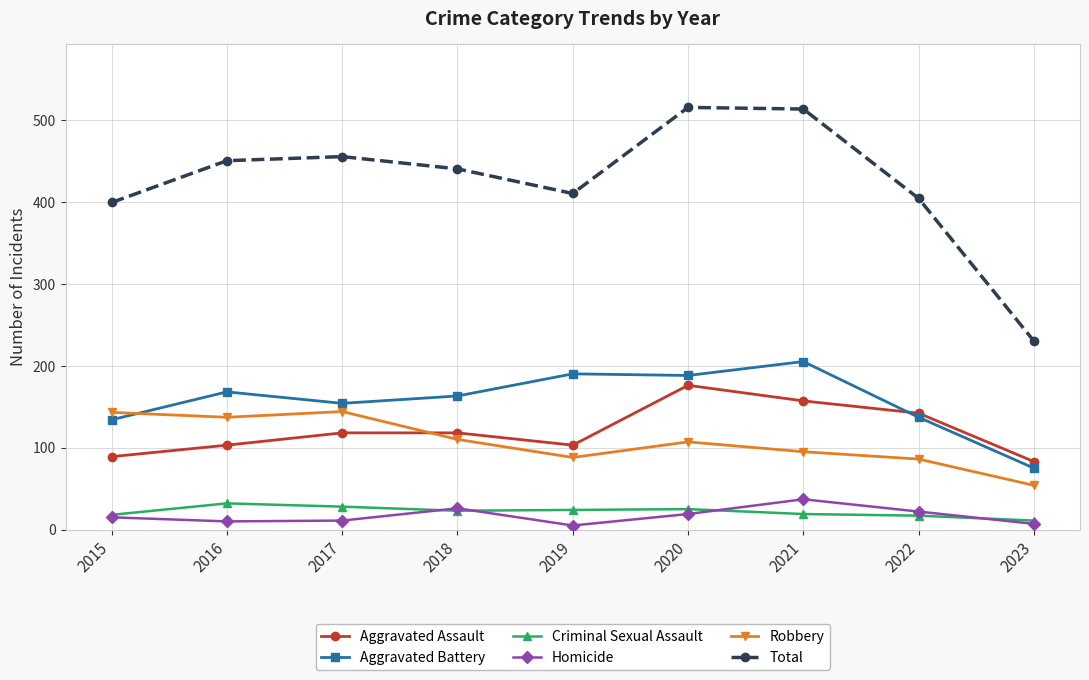

Is it true that Robbery equals 144 at 2017?

True